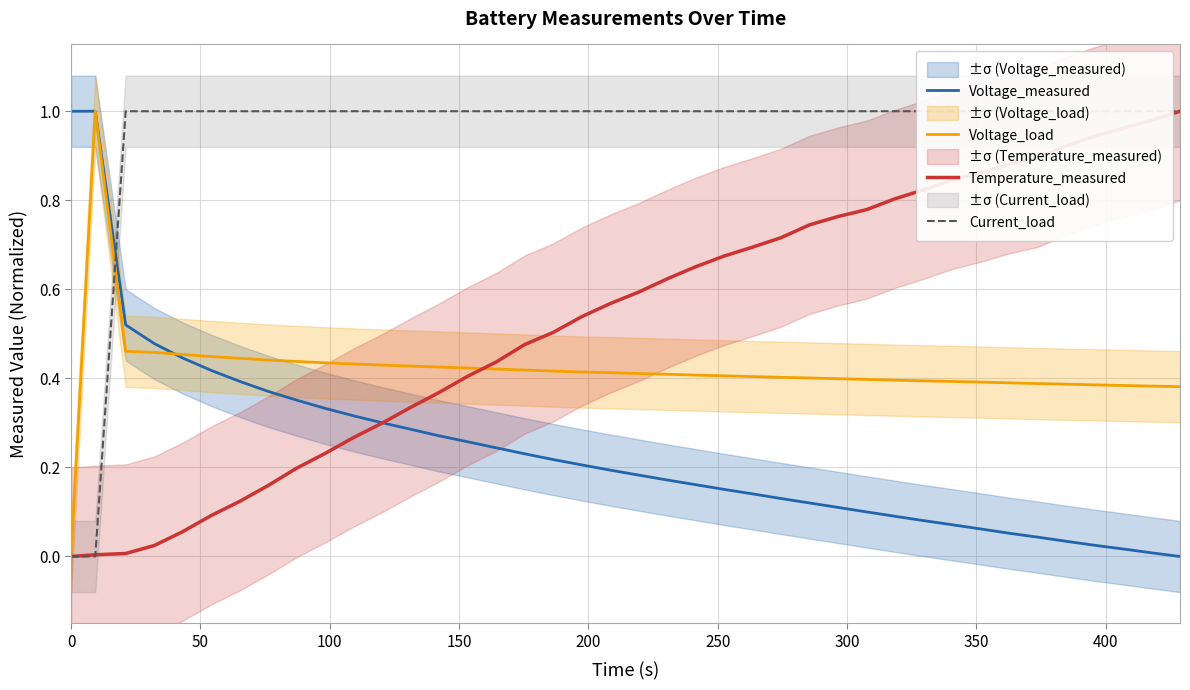

Is the value of Voltage_measured at 50 greater than the value of Temperature_measured at 31?

Yes